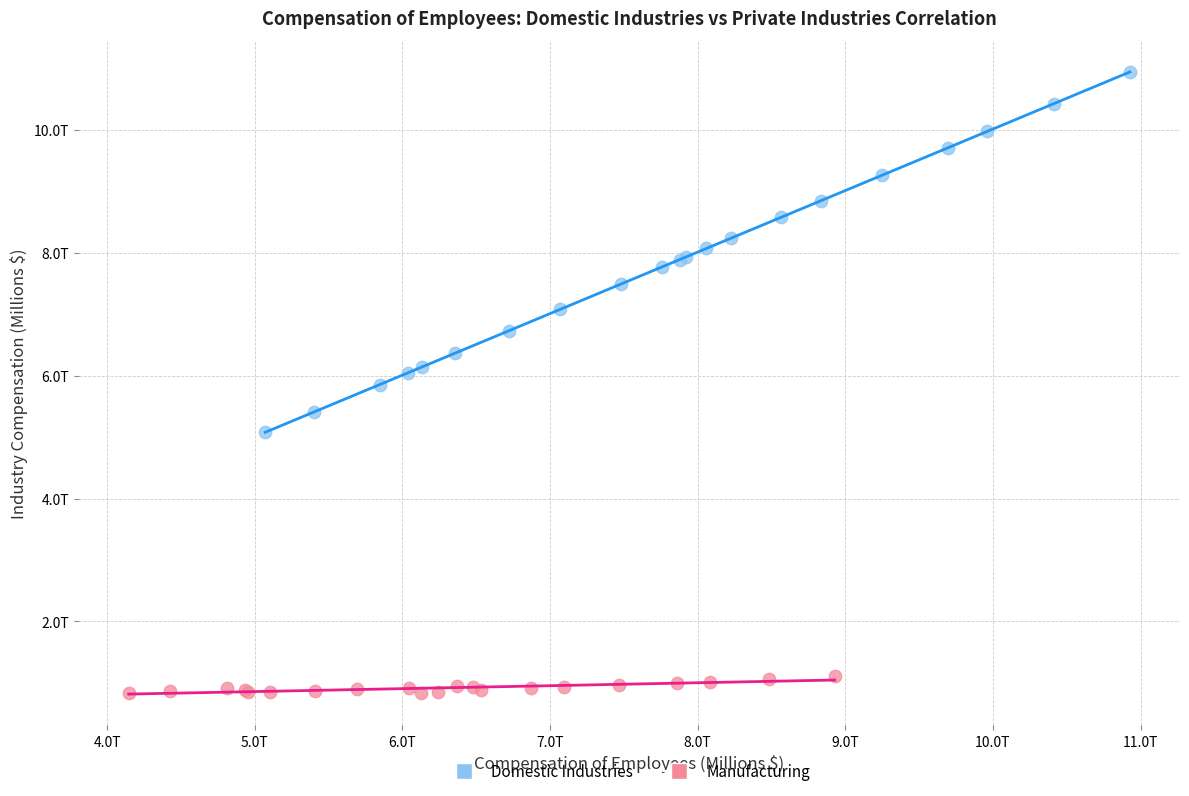

What are all the series names shown in the legend?

Domestic Industries, Manufacturing